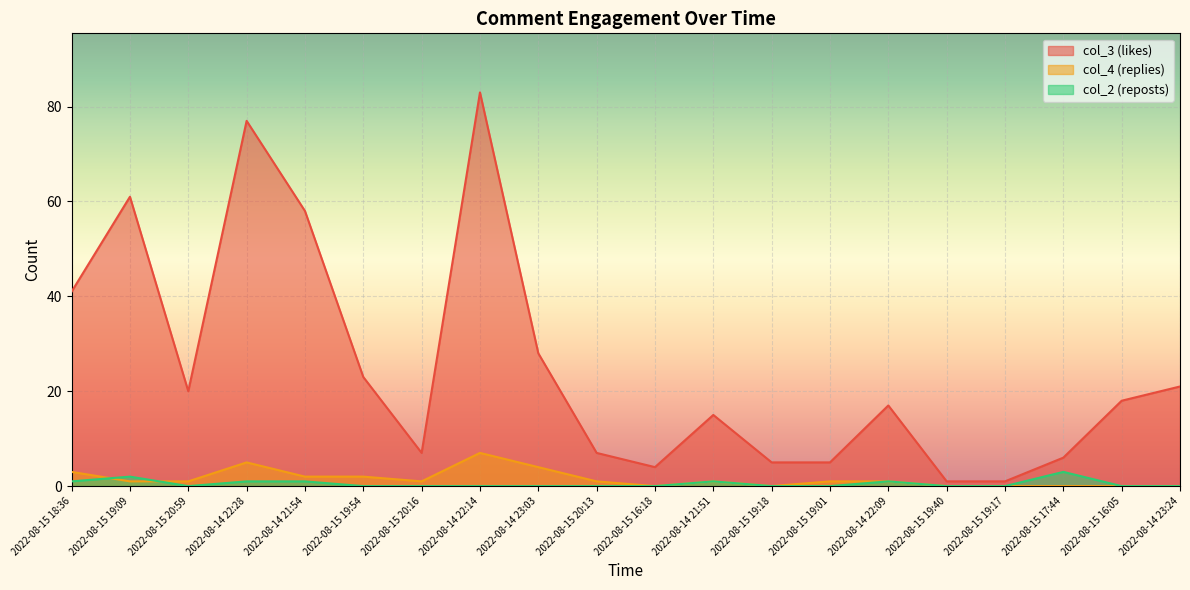

At which category does the chart reach its peak across all series?

2022-08-14 22:14